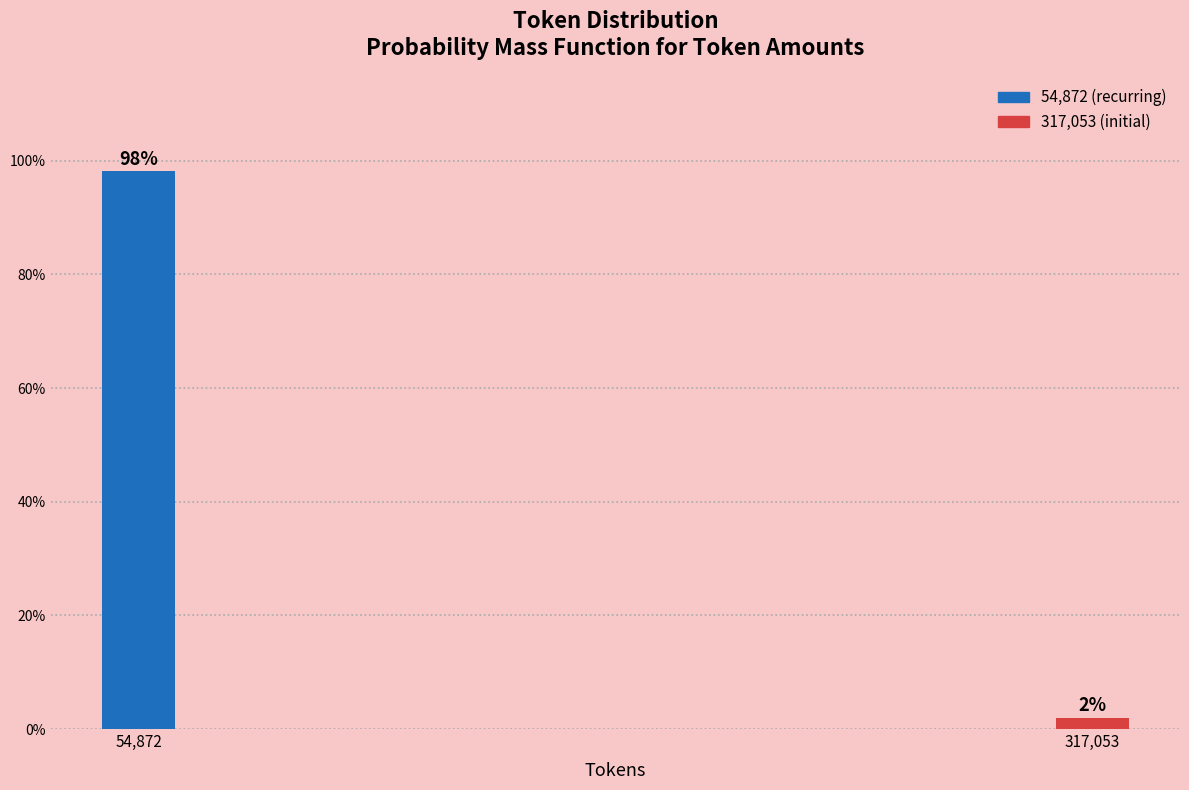

The chart shows a value of 98.1 at 54,872. True or false?

True